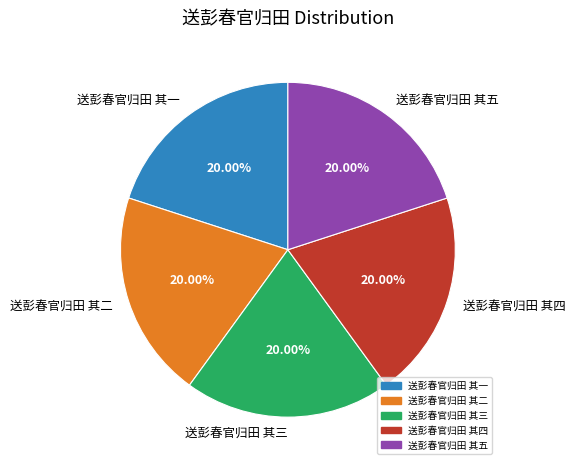

Does 送彭春官归田 其一 account for over 50% of the chart?

No